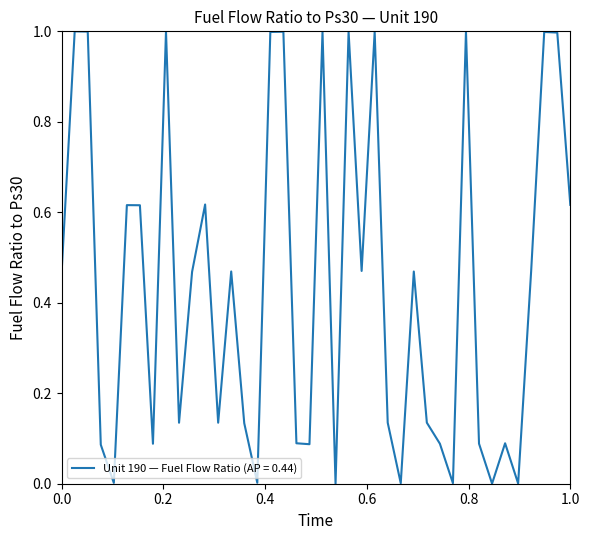

What is the difference between the maximum and minimum values?

1.0